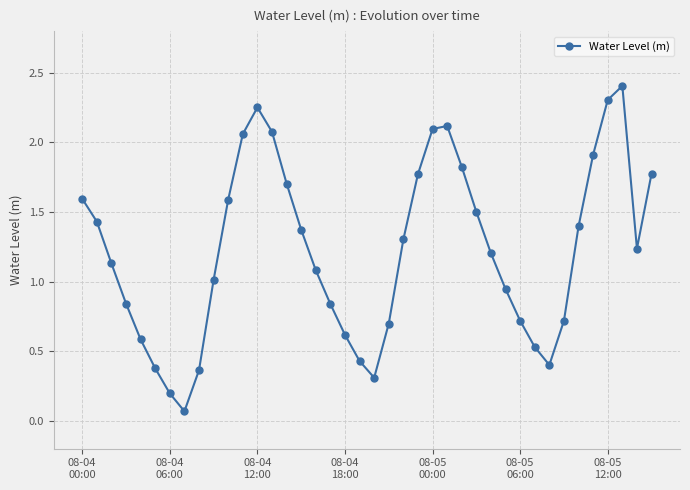

What is the value of the 36th point from the left?

1.9